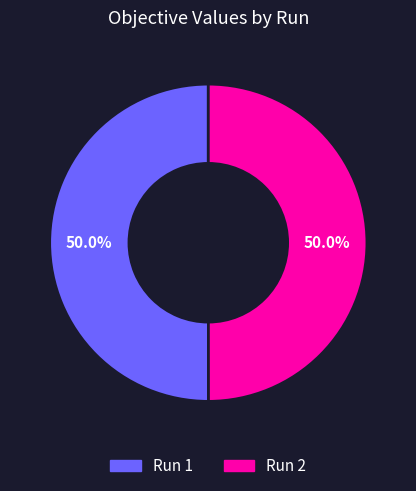

What is the total percentage of Run 2 and Run 1?

100.0%